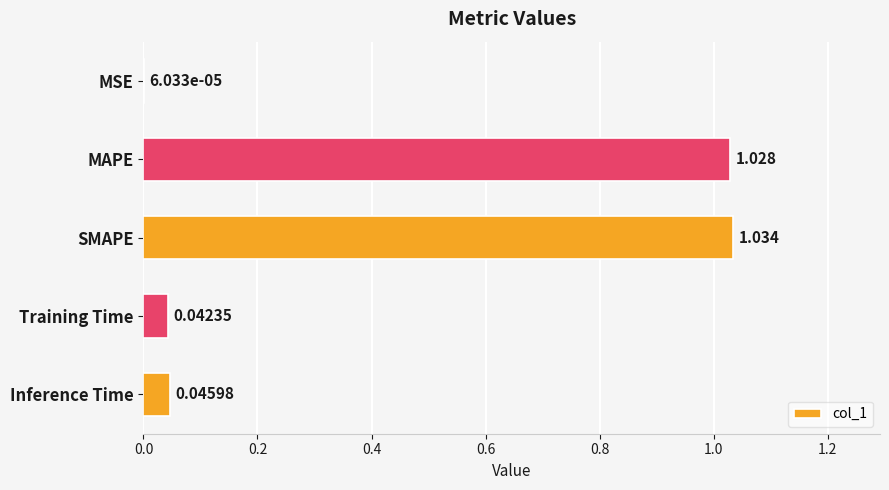

Which has a higher value, MAPE or MSE?

MAPE